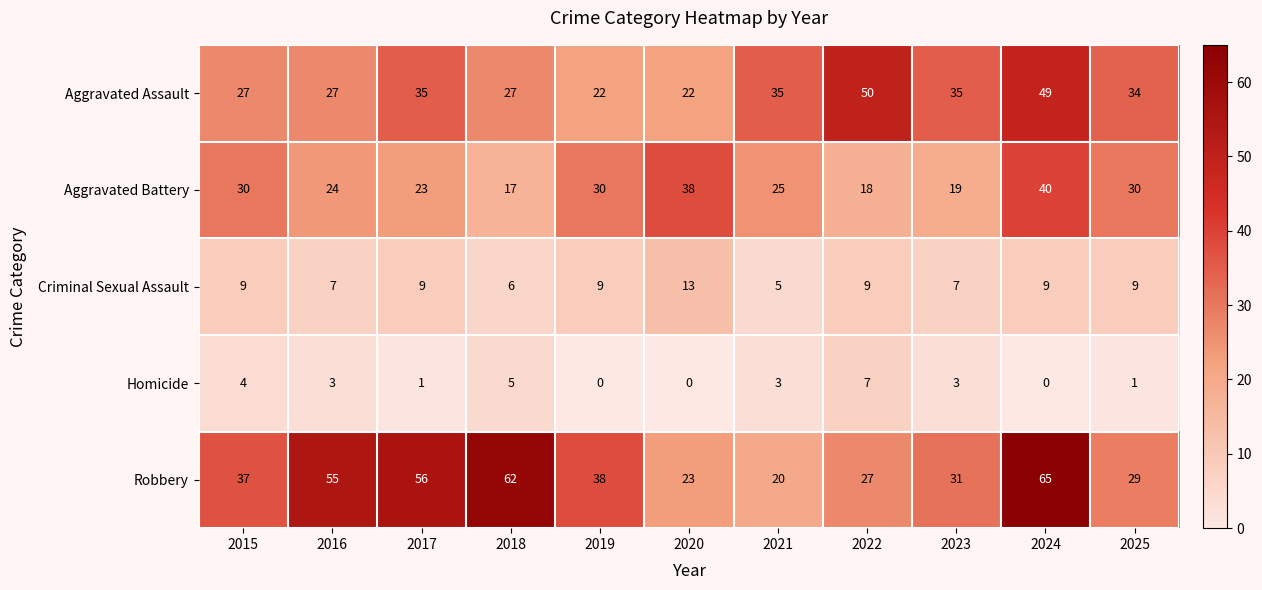

Which series has the largest total across all categories?

Robbery